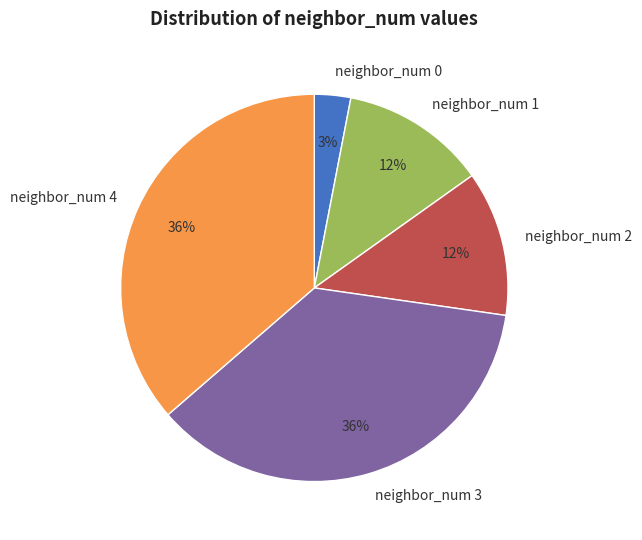

True or false: neighbor_num 0 accounts for 13% of the total.

False